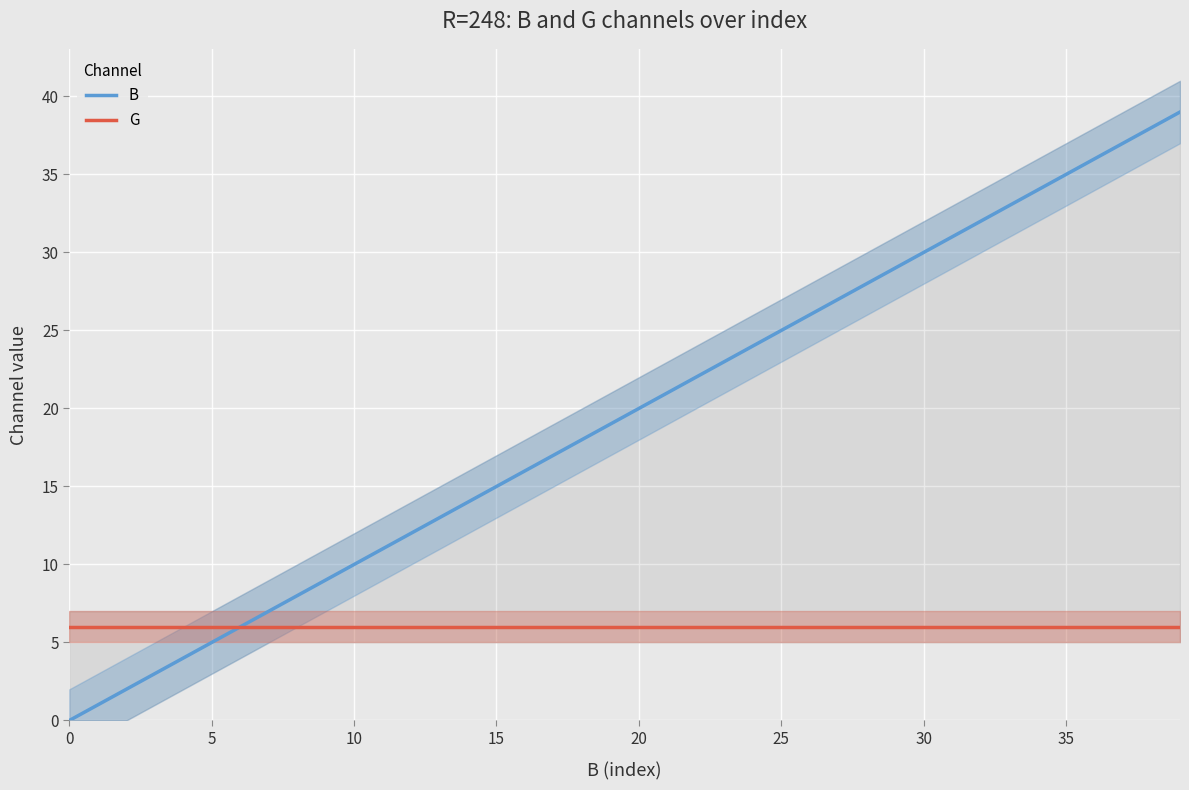

Which series has the widest spread of values?

B